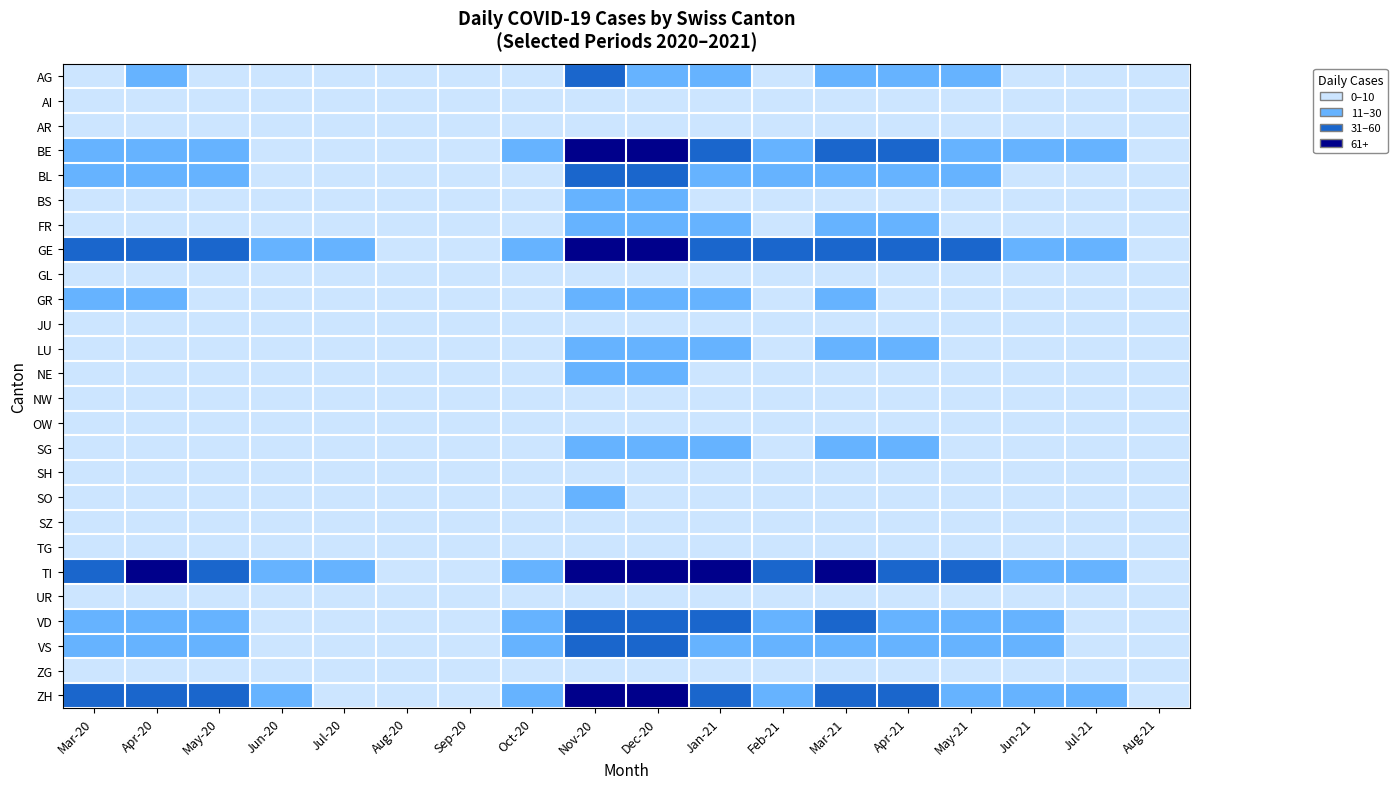

Which has a higher value, Dec-20 or Apr-20?

Apr-20